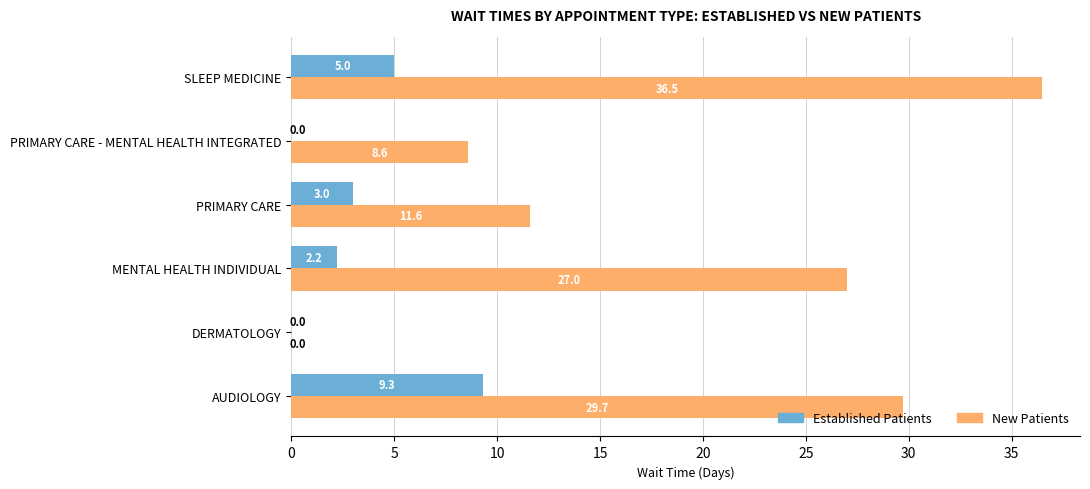

The Established Patients series shows 2.2 at MENTAL HEALTH INDIVIDUAL. True or false?

True